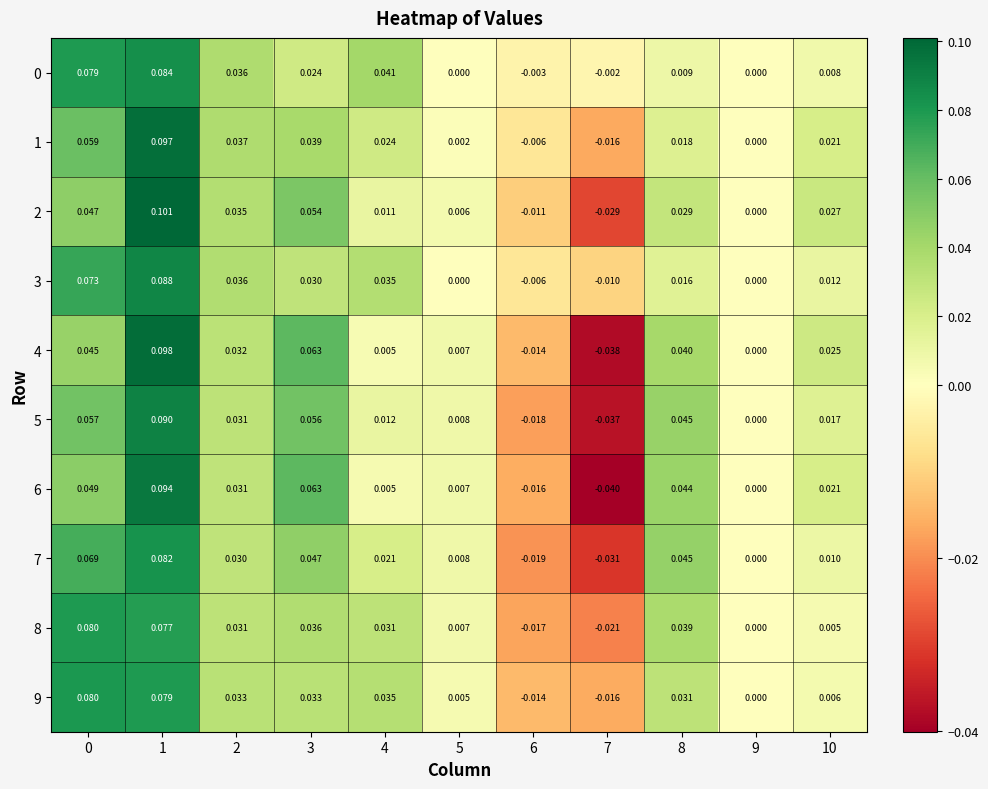

Is the value of 1 at 7 greater than the value of 7 at 5?

No